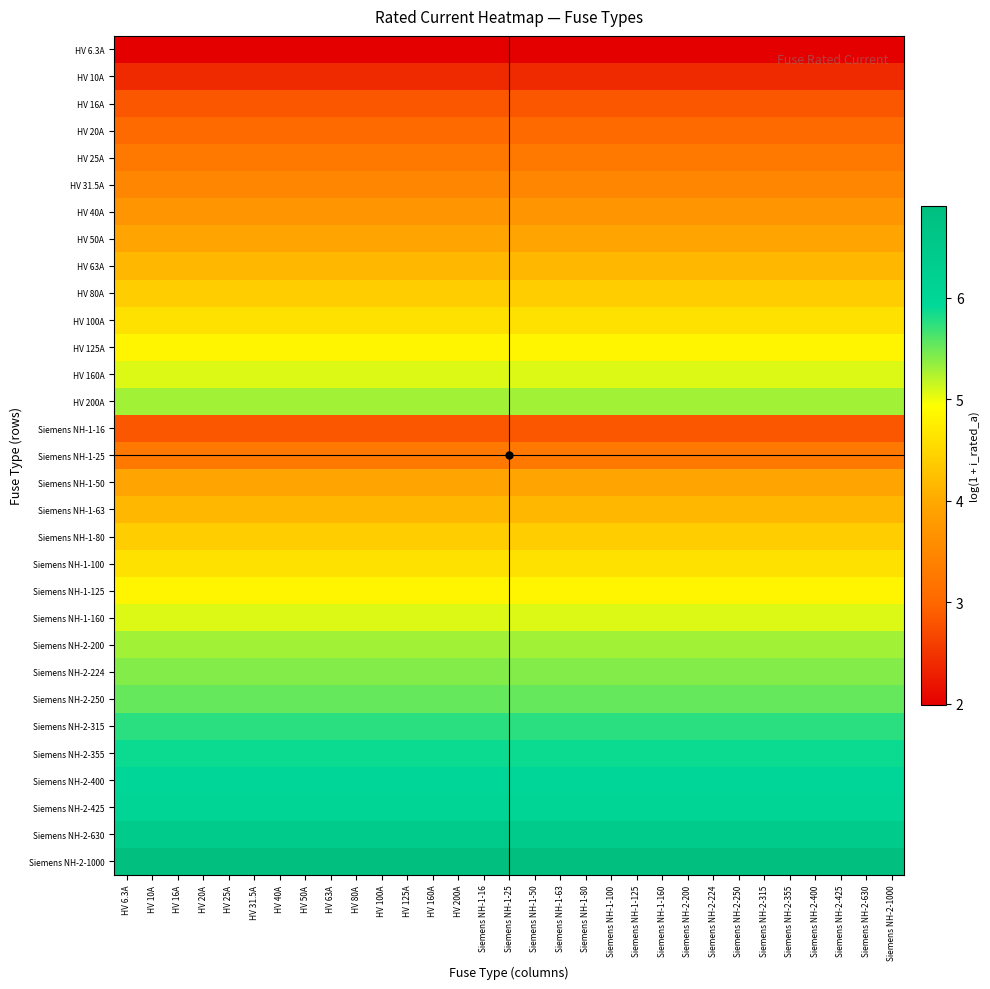

Reading left to right, transcribe all the data shown in this chart.

HV 6.3A: HV 6.3A=2.0	HV 10A=2.0	HV 16A=2.0	HV 20A=2.0	HV 25A=2.0	HV 31.5A=2.0	HV 40A=2.0	HV 50A=2.0	HV 63A=2.0	HV 80A=2.0	HV 100A=2.0	HV 125A=2.0	HV 160A=2.0	HV 200A=2.0	Siemens NH-1-16=2.0	Siemens NH-1-25=2.0	Siemens NH-1-50=2.0	Siemens NH-1-63=2.0	Siemens NH-1-80=2.0	Siemens NH-1-100=2.0	Siemens NH-1-125=2.0	Siemens NH-1-160=2.0	Siemens NH-2-200=2.0	Siemens NH-2-224=2.0	Siemens NH-2-250=2.0	Siemens NH-2-315=2.0	Siemens NH-2-355=2.0	Siemens NH-2-400=2.0	Siemens NH-2-425=2.0	Siemens NH-2-630=2.0	Siemens NH-2-1000=2.0
HV 10A: HV 6.3A=2.4	HV 10A=2.4	HV 16A=2.4	HV 20A=2.4	HV 25A=2.4	HV 31.5A=2.4	HV 40A=2.4	HV 50A=2.4	HV 63A=2.4	HV 80A=2.4	HV 100A=2.4	HV 125A=2.4	HV 160A=2.4	HV 200A=2.4	Siemens NH-1-16=2.4	Siemens NH-1-25=2.4	Siemens NH-1-50=2.4	Siemens NH-1-63=2.4	Siemens NH-1-80=2.4	Siemens NH-1-100=2.4	Siemens NH-1-125=2.4	Siemens NH-1-160=2.4	Siemens NH-2-200=2.4	Siemens NH-2-224=2.4	Siemens NH-2-250=2.4	Siemens NH-2-315=2.4	Siemens NH-2-355=2.4	Siemens NH-2-400=2.4	Siemens NH-2-425=2.4	Siemens NH-2-630=2.4	Siemens NH-2-1000=2.4
HV 16A: HV 6.3A=2.8	HV 10A=2.8	HV 16A=2.8	HV 20A=2.8	HV 25A=2.8	HV 31.5A=2.8	HV 40A=2.8	HV 50A=2.8	HV 63A=2.8	HV 80A=2.8	HV 100A=2.8	HV 125A=2.8	HV 160A=2.8	HV 200A=2.8	Siemens NH-1-16=2.8	Siemens NH-1-25=2.8	Siemens NH-1-50=2.8	Siemens NH-1-63=2.8	Siemens NH-1-80=2.8	Siemens NH-1-100=2.8	Siemens NH-1-125=2.8	Siemens NH-1-160=2.8	Siemens NH-2-200=2.8	Siemens NH-2-224=2.8	Siemens NH-2-250=2.8	Siemens NH-2-315=2.8	Siemens NH-2-355=2.8	Siemens NH-2-400=2.8	Siemens NH-2-425=2.8	Siemens NH-2-630=2.8	Siemens NH-2-1000=2.8
HV 20A: HV 6.3A=3.0	HV 10A=3.0	HV 16A=3.0	HV 20A=3.0	HV 25A=3.0	HV 31.5A=3.0	HV 40A=3.0	HV 50A=3.0	HV 63A=3.0	HV 80A=3.0	HV 100A=3.0	HV 125A=3.0	HV 160A=3.0	HV 200A=3.0	Siemens NH-1-16=3.0	Siemens NH-1-25=3.0	Siemens NH-1-50=3.0	Siemens NH-1-63=3.0	Siemens NH-1-80=3.0	Siemens NH-1-100=3.0	Siemens NH-1-125=3.0	Siemens NH-1-160=3.0	Siemens NH-2-200=3.0	Siemens NH-2-224=3.0	Siemens NH-2-250=3.0	Siemens NH-2-315=3.0	Siemens NH-2-355=3.0	Siemens NH-2-400=3.0	Siemens NH-2-425=3.0	Siemens NH-2-630=3.0	Siemens NH-2-1000=3.0
HV 25A: HV 6.3A=3.3	HV 10A=3.3	HV 16A=3.3	HV 20A=3.3	HV 25A=3.3	HV 31.5A=3.3	HV 40A=3.3	HV 50A=3.3	HV 63A=3.3	HV 80A=3.3	HV 100A=3.3	HV 125A=3.3	HV 160A=3.3	HV 200A=3.3	Siemens NH-1-16=3.3	Siemens NH-1-25=3.3	Siemens NH-1-50=3.3	Siemens NH-1-63=3.3	Siemens NH-1-80=3.3	Siemens NH-1-100=3.3	Siemens NH-1-125=3.3	Siemens NH-1-160=3.3	Siemens NH-2-200=3.3	Siemens NH-2-224=3.3	Siemens NH-2-250=3.3	Siemens NH-2-315=3.3	Siemens NH-2-355=3.3	Siemens NH-2-400=3.3	Siemens NH-2-425=3.3	Siemens NH-2-630=3.3	Siemens NH-2-1000=3.3
HV 31.5A: HV 6.3A=3.5	HV 10A=3.5	HV 16A=3.5	HV 20A=3.5	HV 25A=3.5	HV 31.5A=3.5	HV 40A=3.5	HV 50A=3.5	HV 63A=3.5	HV 80A=3.5	HV 100A=3.5	HV 125A=3.5	HV 160A=3.5	HV 200A=3.5	Siemens NH-1-16=3.5	Siemens NH-1-25=3.5	Siemens NH-1-50=3.5	Siemens NH-1-63=3.5	Siemens NH-1-80=3.5	Siemens NH-1-100=3.5	Siemens NH-1-125=3.5	Siemens NH-1-160=3.5	Siemens NH-2-200=3.5	Siemens NH-2-224=3.5	Siemens NH-2-250=3.5	Siemens NH-2-315=3.5	Siemens NH-2-355=3.5	Siemens NH-2-400=3.5	Siemens NH-2-425=3.5	Siemens NH-2-630=3.5	Siemens NH-2-1000=3.5
HV 40A: HV 6.3A=3.7	HV 10A=3.7	HV 16A=3.7	HV 20A=3.7	HV 25A=3.7	HV 31.5A=3.7	HV 40A=3.7	HV 50A=3.7	HV 63A=3.7	HV 80A=3.7	HV 100A=3.7	HV 125A=3.7	HV 160A=3.7	HV 200A=3.7	Siemens NH-1-16=3.7	Siemens NH-1-25=3.7	Siemens NH-1-50=3.7	Siemens NH-1-63=3.7	Siemens NH-1-80=3.7	Siemens NH-1-100=3.7	Siemens NH-1-125=3.7	Siemens NH-1-160=3.7	Siemens NH-2-200=3.7	Siemens NH-2-224=3.7	Siemens NH-2-250=3.7	Siemens NH-2-315=3.7	Siemens NH-2-355=3.7	Siemens NH-2-400=3.7	Siemens NH-2-425=3.7	Siemens NH-2-630=3.7	Siemens NH-2-1000=3.7
HV 50A: HV 6.3A=3.9	HV 10A=3.9	HV 16A=3.9	HV 20A=3.9	HV 25A=3.9	HV 31.5A=3.9	HV 40A=3.9	HV 50A=3.9	HV 63A=3.9	HV 80A=3.9	HV 100A=3.9	HV 125A=3.9	HV 160A=3.9	HV 200A=3.9	Siemens NH-1-16=3.9	Siemens NH-1-25=3.9	Siemens NH-1-50=3.9	Siemens NH-1-63=3.9	Siemens NH-1-80=3.9	Siemens NH-1-100=3.9	Siemens NH-1-125=3.9	Siemens NH-1-160=3.9	Siemens NH-2-200=3.9	Siemens NH-2-224=3.9	Siemens NH-2-250=3.9	Siemens NH-2-315=3.9	Siemens NH-2-355=3.9	Siemens NH-2-400=3.9	Siemens NH-2-425=3.9	Siemens NH-2-630=3.9	Siemens NH-2-1000=3.9
HV 63A: HV 6.3A=4.2	HV 10A=4.2	HV 16A=4.2	HV 20A=4.2	HV 25A=4.2	HV 31.5A=4.2	HV 40A=4.2	HV 50A=4.2	HV 63A=4.2	HV 80A=4.2	HV 100A=4.2	HV 125A=4.2	HV 160A=4.2	HV 200A=4.2	Siemens NH-1-16=4.2	Siemens NH-1-25=4.2	Siemens NH-1-50=4.2	Siemens NH-1-63=4.2	Siemens NH-1-80=4.2	Siemens NH-1-100=4.2	Siemens NH-1-125=4.2	Siemens NH-1-160=4.2	Siemens NH-2-200=4.2	Siemens NH-2-224=4.2	Siemens NH-2-250=4.2	Siemens NH-2-315=4.2	Siemens NH-2-355=4.2	Siemens NH-2-400=4.2	Siemens NH-2-425=4.2	Siemens NH-2-630=4.2	Siemens NH-2-1000=4.2
HV 80A: HV 6.3A=4.4	HV 10A=4.4	HV 16A=4.4	HV 20A=4.4	HV 25A=4.4	HV 31.5A=4.4	HV 40A=4.4	HV 50A=4.4	HV 63A=4.4	HV 80A=4.4	HV 100A=4.4	HV 125A=4.4	HV 160A=4.4	HV 200A=4.4	Siemens NH-1-16=4.4	Siemens NH-1-25=4.4	Siemens NH-1-50=4.4	Siemens NH-1-63=4.4	Siemens NH-1-80=4.4	Siemens NH-1-100=4.4	Siemens NH-1-125=4.4	Siemens NH-1-160=4.4	Siemens NH-2-200=4.4	Siemens NH-2-224=4.4	Siemens NH-2-250=4.4	Siemens NH-2-315=4.4	Siemens NH-2-355=4.4	Siemens NH-2-400=4.4	Siemens NH-2-425=4.4	Siemens NH-2-630=4.4	Siemens NH-2-1000=4.4
HV 100A: HV 6.3A=4.6	HV 10A=4.6	HV 16A=4.6	HV 20A=4.6	HV 25A=4.6	HV 31.5A=4.6	HV 40A=4.6	HV 50A=4.6	HV 63A=4.6	HV 80A=4.6	HV 100A=4.6	HV 125A=4.6	HV 160A=4.6	HV 200A=4.6	Siemens NH-1-16=4.6	Siemens NH-1-25=4.6	Siemens NH-1-50=4.6	Siemens NH-1-63=4.6	Siemens NH-1-80=4.6	Siemens NH-1-100=4.6	Siemens NH-1-125=4.6	Siemens NH-1-160=4.6	Siemens NH-2-200=4.6	Siemens NH-2-224=4.6	Siemens NH-2-250=4.6	Siemens NH-2-315=4.6	Siemens NH-2-355=4.6	Siemens NH-2-400=4.6	Siemens NH-2-425=4.6	Siemens NH-2-630=4.6	Siemens NH-2-1000=4.6
HV 125A: HV 6.3A=4.8	HV 10A=4.8	HV 16A=4.8	HV 20A=4.8	HV 25A=4.8	HV 31.5A=4.8	HV 40A=4.8	HV 50A=4.8	HV 63A=4.8	HV 80A=4.8	HV 100A=4.8	HV 125A=4.8	HV 160A=4.8	HV 200A=4.8	Siemens NH-1-16=4.8	Siemens NH-1-25=4.8	Siemens NH-1-50=4.8	Siemens NH-1-63=4.8	Siemens NH-1-80=4.8	Siemens NH-1-100=4.8	Siemens NH-1-125=4.8	Siemens NH-1-160=4.8	Siemens NH-2-200=4.8	Siemens NH-2-224=4.8	Siemens NH-2-250=4.8	Siemens NH-2-315=4.8	Siemens NH-2-355=4.8	Siemens NH-2-400=4.8	Siemens NH-2-425=4.8	Siemens NH-2-630=4.8	Siemens NH-2-1000=4.8
HV 160A: HV 6.3A=5.1	HV 10A=5.1	HV 16A=5.1	HV 20A=5.1	HV 25A=5.1	HV 31.5A=5.1	HV 40A=5.1	HV 50A=5.1	HV 63A=5.1	HV 80A=5.1	HV 100A=5.1	HV 125A=5.1	HV 160A=5.1	HV 200A=5.1	Siemens NH-1-16=5.1	Siemens NH-1-25=5.1	Siemens NH-1-50=5.1	Siemens NH-1-63=5.1	Siemens NH-1-80=5.1	Siemens NH-1-100=5.1	Siemens NH-1-125=5.1	Siemens NH-1-160=5.1	Siemens NH-2-200=5.1	Siemens NH-2-224=5.1	Siemens NH-2-250=5.1	Siemens NH-2-315=5.1	Siemens NH-2-355=5.1	Siemens NH-2-400=5.1	Siemens NH-2-425=5.1	Siemens NH-2-630=5.1	Siemens NH-2-1000=5.1
HV 200A: HV 6.3A=5.3	HV 10A=5.3	HV 16A=5.3	HV 20A=5.3	HV 25A=5.3	HV 31.5A=5.3	HV 40A=5.3	HV 50A=5.3	HV 63A=5.3	HV 80A=5.3	HV 100A=5.3	HV 125A=5.3	HV 160A=5.3	HV 200A=5.3	Siemens NH-1-16=5.3	Siemens NH-1-25=5.3	Siemens NH-1-50=5.3	Siemens NH-1-63=5.3	Siemens NH-1-80=5.3	Siemens NH-1-100=5.3	Siemens NH-1-125=5.3	Siemens NH-1-160=5.3	Siemens NH-2-200=5.3	Siemens NH-2-224=5.3	Siemens NH-2-250=5.3	Siemens NH-2-315=5.3	Siemens NH-2-355=5.3	Siemens NH-2-400=5.3	Siemens NH-2-425=5.3	Siemens NH-2-630=5.3	Siemens NH-2-1000=5.3
Siemens NH-1-16: HV 6.3A=2.8	HV 10A=2.8	HV 16A=2.8	HV 20A=2.8	HV 25A=2.8	HV 31.5A=2.8	HV 40A=2.8	HV 50A=2.8	HV 63A=2.8	HV 80A=2.8	HV 100A=2.8	HV 125A=2.8	HV 160A=2.8	HV 200A=2.8	Siemens NH-1-16=2.8	Siemens NH-1-25=2.8	Siemens NH-1-50=2.8	Siemens NH-1-63=2.8	Siemens NH-1-80=2.8	Siemens NH-1-100=2.8	Siemens NH-1-125=2.8	Siemens NH-1-160=2.8	Siemens NH-2-200=2.8	Siemens NH-2-224=2.8	Siemens NH-2-250=2.8	Siemens NH-2-315=2.8	Siemens NH-2-355=2.8	Siemens NH-2-400=2.8	Siemens NH-2-425=2.8	Siemens NH-2-630=2.8	Siemens NH-2-1000=2.8
Siemens NH-1-25: HV 6.3A=3.3	HV 10A=3.3	HV 16A=3.3	HV 20A=3.3	HV 25A=3.3	HV 31.5A=3.3	HV 40A=3.3	HV 50A=3.3	HV 63A=3.3	HV 80A=3.3	HV 100A=3.3	HV 125A=3.3	HV 160A=3.3	HV 200A=3.3	Siemens NH-1-16=3.3	Siemens NH-1-25=3.3	Siemens NH-1-50=3.3	Siemens NH-1-63=3.3	Siemens NH-1-80=3.3	Siemens NH-1-100=3.3	Siemens NH-1-125=3.3	Siemens NH-1-160=3.3	Siemens NH-2-200=3.3	Siemens NH-2-224=3.3	Siemens NH-2-250=3.3	Siemens NH-2-315=3.3	Siemens NH-2-355=3.3	Siemens NH-2-400=3.3	Siemens NH-2-425=3.3	Siemens NH-2-630=3.3	Siemens NH-2-1000=3.3
Siemens NH-1-50: HV 6.3A=3.9	HV 10A=3.9	HV 16A=3.9	HV 20A=3.9	HV 25A=3.9	HV 31.5A=3.9	HV 40A=3.9	HV 50A=3.9	HV 63A=3.9	HV 80A=3.9	HV 100A=3.9	HV 125A=3.9	HV 160A=3.9	HV 200A=3.9	Siemens NH-1-16=3.9	Siemens NH-1-25=3.9	Siemens NH-1-50=3.9	Siemens NH-1-63=3.9	Siemens NH-1-80=3.9	Siemens NH-1-100=3.9	Siemens NH-1-125=3.9	Siemens NH-1-160=3.9	Siemens NH-2-200=3.9	Siemens NH-2-224=3.9	Siemens NH-2-250=3.9	Siemens NH-2-315=3.9	Siemens NH-2-355=3.9	Siemens NH-2-400=3.9	Siemens NH-2-425=3.9	Siemens NH-2-630=3.9	Siemens NH-2-1000=3.9
Siemens NH-1-63: HV 6.3A=4.2	HV 10A=4.2	HV 16A=4.2	HV 20A=4.2	HV 25A=4.2	HV 31.5A=4.2	HV 40A=4.2	HV 50A=4.2	HV 63A=4.2	HV 80A=4.2	HV 100A=4.2	HV 125A=4.2	HV 160A=4.2	HV 200A=4.2	Siemens NH-1-16=4.2	Siemens NH-1-25=4.2	Siemens NH-1-50=4.2	Siemens NH-1-63=4.2	Siemens NH-1-80=4.2	Siemens NH-1-100=4.2	Siemens NH-1-125=4.2	Siemens NH-1-160=4.2	Siemens NH-2-200=4.2	Siemens NH-2-224=4.2	Siemens NH-2-250=4.2	Siemens NH-2-315=4.2	Siemens NH-2-355=4.2	Siemens NH-2-400=4.2	Siemens NH-2-425=4.2	Siemens NH-2-630=4.2	Siemens NH-2-1000=4.2
Siemens NH-1-80: HV 6.3A=4.4	HV 10A=4.4	HV 16A=4.4	HV 20A=4.4	HV 25A=4.4	HV 31.5A=4.4	HV 40A=4.4	HV 50A=4.4	HV 63A=4.4	HV 80A=4.4	HV 100A=4.4	HV 125A=4.4	HV 160A=4.4	HV 200A=4.4	Siemens NH-1-16=4.4	Siemens NH-1-25=4.4	Siemens NH-1-50=4.4	Siemens NH-1-63=4.4	Siemens NH-1-80=4.4	Siemens NH-1-100=4.4	Siemens NH-1-125=4.4	Siemens NH-1-160=4.4	Siemens NH-2-200=4.4	Siemens NH-2-224=4.4	Siemens NH-2-250=4.4	Siemens NH-2-315=4.4	Siemens NH-2-355=4.4	Siemens NH-2-400=4.4	Siemens NH-2-425=4.4	Siemens NH-2-630=4.4	Siemens NH-2-1000=4.4
Siemens NH-1-100: HV 6.3A=4.6	HV 10A=4.6	HV 16A=4.6	HV 20A=4.6	HV 25A=4.6	HV 31.5A=4.6	HV 40A=4.6	HV 50A=4.6	HV 63A=4.6	HV 80A=4.6	HV 100A=4.6	HV 125A=4.6	HV 160A=4.6	HV 200A=4.6	Siemens NH-1-16=4.6	Siemens NH-1-25=4.6	Siemens NH-1-50=4.6	Siemens NH-1-63=4.6	Siemens NH-1-80=4.6	Siemens NH-1-100=4.6	Siemens NH-1-125=4.6	Siemens NH-1-160=4.6	Siemens NH-2-200=4.6	Siemens NH-2-224=4.6	Siemens NH-2-250=4.6	Siemens NH-2-315=4.6	Siemens NH-2-355=4.6	Siemens NH-2-400=4.6	Siemens NH-2-425=4.6	Siemens NH-2-630=4.6	Siemens NH-2-1000=4.6
Siemens NH-1-125: HV 6.3A=4.8	HV 10A=4.8	HV 16A=4.8	HV 20A=4.8	HV 25A=4.8	HV 31.5A=4.8	HV 40A=4.8	HV 50A=4.8	HV 63A=4.8	HV 80A=4.8	HV 100A=4.8	HV 125A=4.8	HV 160A=4.8	HV 200A=4.8	Siemens NH-1-16=4.8	Siemens NH-1-25=4.8	Siemens NH-1-50=4.8	Siemens NH-1-63=4.8	Siemens NH-1-80=4.8	Siemens NH-1-100=4.8	Siemens NH-1-125=4.8	Siemens NH-1-160=4.8	Siemens NH-2-200=4.8	Siemens NH-2-224=4.8	Siemens NH-2-250=4.8	Siemens NH-2-315=4.8	Siemens NH-2-355=4.8	Siemens NH-2-400=4.8	Siemens NH-2-425=4.8	Siemens NH-2-630=4.8	Siemens NH-2-1000=4.8
Siemens NH-1-160: HV 6.3A=5.1	HV 10A=5.1	HV 16A=5.1	HV 20A=5.1	HV 25A=5.1	HV 31.5A=5.1	HV 40A=5.1	HV 50A=5.1	HV 63A=5.1	HV 80A=5.1	HV 100A=5.1	HV 125A=5.1	HV 160A=5.1	HV 200A=5.1	Siemens NH-1-16=5.1	Siemens NH-1-25=5.1	Siemens NH-1-50=5.1	Siemens NH-1-63=5.1	Siemens NH-1-80=5.1	Siemens NH-1-100=5.1	Siemens NH-1-125=5.1	Siemens NH-1-160=5.1	Siemens NH-2-200=5.1	Siemens NH-2-224=5.1	Siemens NH-2-250=5.1	Siemens NH-2-315=5.1	Siemens NH-2-355=5.1	Siemens NH-2-400=5.1	Siemens NH-2-425=5.1	Siemens NH-2-630=5.1	Siemens NH-2-1000=5.1
Siemens NH-2-200: HV 6.3A=5.3	HV 10A=5.3	HV 16A=5.3	HV 20A=5.3	HV 25A=5.3	HV 31.5A=5.3	HV 40A=5.3	HV 50A=5.3	HV 63A=5.3	HV 80A=5.3	HV 100A=5.3	HV 125A=5.3	HV 160A=5.3	HV 200A=5.3	Siemens NH-1-16=5.3	Siemens NH-1-25=5.3	Siemens NH-1-50=5.3	Siemens NH-1-63=5.3	Siemens NH-1-80=5.3	Siemens NH-1-100=5.3	Siemens NH-1-125=5.3	Siemens NH-1-160=5.3	Siemens NH-2-200=5.3	Siemens NH-2-224=5.3	Siemens NH-2-250=5.3	Siemens NH-2-315=5.3	Siemens NH-2-355=5.3	Siemens NH-2-400=5.3	Siemens NH-2-425=5.3	Siemens NH-2-630=5.3	Siemens NH-2-1000=5.3
Siemens NH-2-224: HV 6.3A=5.4	HV 10A=5.4	HV 16A=5.4	HV 20A=5.4	HV 25A=5.4	HV 31.5A=5.4	HV 40A=5.4	HV 50A=5.4	HV 63A=5.4	HV 80A=5.4	HV 100A=5.4	HV 125A=5.4	HV 160A=5.4	HV 200A=5.4	Siemens NH-1-16=5.4	Siemens NH-1-25=5.4	Siemens NH-1-50=5.4	Siemens NH-1-63=5.4	Siemens NH-1-80=5.4	Siemens NH-1-100=5.4	Siemens NH-1-125=5.4	Siemens NH-1-160=5.4	Siemens NH-2-200=5.4	Siemens NH-2-224=5.4	Siemens NH-2-250=5.4	Siemens NH-2-315=5.4	Siemens NH-2-355=5.4	Siemens NH-2-400=5.4	Siemens NH-2-425=5.4	Siemens NH-2-630=5.4	Siemens NH-2-1000=5.4
Siemens NH-2-250: HV 6.3A=5.5	HV 10A=5.5	HV 16A=5.5	HV 20A=5.5	HV 25A=5.5	HV 31.5A=5.5	HV 40A=5.5	HV 50A=5.5	HV 63A=5.5	HV 80A=5.5	HV 100A=5.5	HV 125A=5.5	HV 160A=5.5	HV 200A=5.5	Siemens NH-1-16=5.5	Siemens NH-1-25=5.5	Siemens NH-1-50=5.5	Siemens NH-1-63=5.5	Siemens NH-1-80=5.5	Siemens NH-1-100=5.5	Siemens NH-1-125=5.5	Siemens NH-1-160=5.5	Siemens NH-2-200=5.5	Siemens NH-2-224=5.5	Siemens NH-2-250=5.5	Siemens NH-2-315=5.5	Siemens NH-2-355=5.5	Siemens NH-2-400=5.5	Siemens NH-2-425=5.5	Siemens NH-2-630=5.5	Siemens NH-2-1000=5.5
Siemens NH-2-315: HV 6.3A=5.8	HV 10A=5.8	HV 16A=5.8	HV 20A=5.8	HV 25A=5.8	HV 31.5A=5.8	HV 40A=5.8	HV 50A=5.8	HV 63A=5.8	HV 80A=5.8	HV 100A=5.8	HV 125A=5.8	HV 160A=5.8	HV 200A=5.8	Siemens NH-1-16=5.8	Siemens NH-1-25=5.8	Siemens NH-1-50=5.8	Siemens NH-1-63=5.8	Siemens NH-1-80=5.8	Siemens NH-1-100=5.8	Siemens NH-1-125=5.8	Siemens NH-1-160=5.8	Siemens NH-2-200=5.8	Siemens NH-2-224=5.8	Siemens NH-2-250=5.8	Siemens NH-2-315=5.8	Siemens NH-2-355=5.8	Siemens NH-2-400=5.8	Siemens NH-2-425=5.8	Siemens NH-2-630=5.8	Siemens NH-2-1000=5.8
Siemens NH-2-355: HV 6.3A=5.9	HV 10A=5.9	HV 16A=5.9	HV 20A=5.9	HV 25A=5.9	HV 31.5A=5.9	HV 40A=5.9	HV 50A=5.9	HV 63A=5.9	HV 80A=5.9	HV 100A=5.9	HV 125A=5.9	HV 160A=5.9	HV 200A=5.9	Siemens NH-1-16=5.9	Siemens NH-1-25=5.9	Siemens NH-1-50=5.9	Siemens NH-1-63=5.9	Siemens NH-1-80=5.9	Siemens NH-1-100=5.9	Siemens NH-1-125=5.9	Siemens NH-1-160=5.9	Siemens NH-2-200=5.9	Siemens NH-2-224=5.9	Siemens NH-2-250=5.9	Siemens NH-2-315=5.9	Siemens NH-2-355=5.9	Siemens NH-2-400=5.9	Siemens NH-2-425=5.9	Siemens NH-2-630=5.9	Siemens NH-2-1000=5.9
Siemens NH-2-400: HV 6.3A=6.0	HV 10A=6.0	HV 16A=6.0	HV 20A=6.0	HV 25A=6.0	HV 31.5A=6.0	HV 40A=6.0	HV 50A=6.0	HV 63A=6.0	HV 80A=6.0	HV 100A=6.0	HV 125A=6.0	HV 160A=6.0	HV 200A=6.0	Siemens NH-1-16=6.0	Siemens NH-1-25=6.0	Siemens NH-1-50=6.0	Siemens NH-1-63=6.0	Siemens NH-1-80=6.0	Siemens NH-1-100=6.0	Siemens NH-1-125=6.0	Siemens NH-1-160=6.0	Siemens NH-2-200=6.0	Siemens NH-2-224=6.0	Siemens NH-2-250=6.0	Siemens NH-2-315=6.0	Siemens NH-2-355=6.0	Siemens NH-2-400=6.0	Siemens NH-2-425=6.0	Siemens NH-2-630=6.0	Siemens NH-2-1000=6.0
Siemens NH-2-425: HV 6.3A=6.1	HV 10A=6.1	HV 16A=6.1	HV 20A=6.1	HV 25A=6.1	HV 31.5A=6.1	HV 40A=6.1	HV 50A=6.1	HV 63A=6.1	HV 80A=6.1	HV 100A=6.1	HV 125A=6.1	HV 160A=6.1	HV 200A=6.1	Siemens NH-1-16=6.1	Siemens NH-1-25=6.1	Siemens NH-1-50=6.1	Siemens NH-1-63=6.1	Siemens NH-1-80=6.1	Siemens NH-1-100=6.1	Siemens NH-1-125=6.1	Siemens NH-1-160=6.1	Siemens NH-2-200=6.1	Siemens NH-2-224=6.1	Siemens NH-2-250=6.1	Siemens NH-2-315=6.1	Siemens NH-2-355=6.1	Siemens NH-2-400=6.1	Siemens NH-2-425=6.1	Siemens NH-2-630=6.1	Siemens NH-2-1000=6.1
Siemens NH-2-630: HV 6.3A=6.4	HV 10A=6.4	HV 16A=6.4	HV 20A=6.4	HV 25A=6.4	HV 31.5A=6.4	HV 40A=6.4	HV 50A=6.4	HV 63A=6.4	HV 80A=6.4	HV 100A=6.4	HV 125A=6.4	HV 160A=6.4	HV 200A=6.4	Siemens NH-1-16=6.4	Siemens NH-1-25=6.4	Siemens NH-1-50=6.4	Siemens NH-1-63=6.4	Siemens NH-1-80=6.4	Siemens NH-1-100=6.4	Siemens NH-1-125=6.4	Siemens NH-1-160=6.4	Siemens NH-2-200=6.4	Siemens NH-2-224=6.4	Siemens NH-2-250=6.4	Siemens NH-2-315=6.4	Siemens NH-2-355=6.4	Siemens NH-2-400=6.4	Siemens NH-2-425=6.4	Siemens NH-2-630=6.4	Siemens NH-2-1000=6.4
Siemens NH-2-1000: HV 6.3A=6.9	HV 10A=6.9	HV 16A=6.9	HV 20A=6.9	HV 25A=6.9	HV 31.5A=6.9	HV 40A=6.9	HV 50A=6.9	HV 63A=6.9	HV 80A=6.9	HV 100A=6.9	HV 125A=6.9	HV 160A=6.9	HV 200A=6.9	Siemens NH-1-16=6.9	Siemens NH-1-25=6.9	Siemens NH-1-50=6.9	Siemens NH-1-63=6.9	Siemens NH-1-80=6.9	Siemens NH-1-100=6.9	Siemens NH-1-125=6.9	Siemens NH-1-160=6.9	Siemens NH-2-200=6.9	Siemens NH-2-224=6.9	Siemens NH-2-250=6.9	Siemens NH-2-315=6.9	Siemens NH-2-355=6.9	Siemens NH-2-400=6.9	Siemens NH-2-425=6.9	Siemens NH-2-630=6.9	Siemens NH-2-1000=6.9